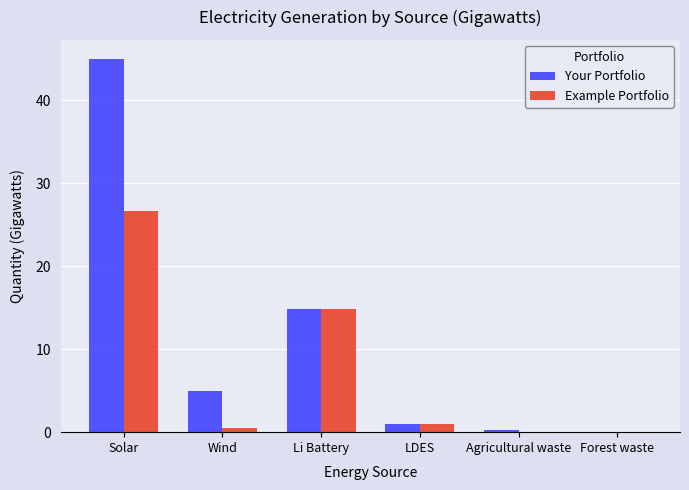

What is the sum of all Your Portfolio values?

66.1